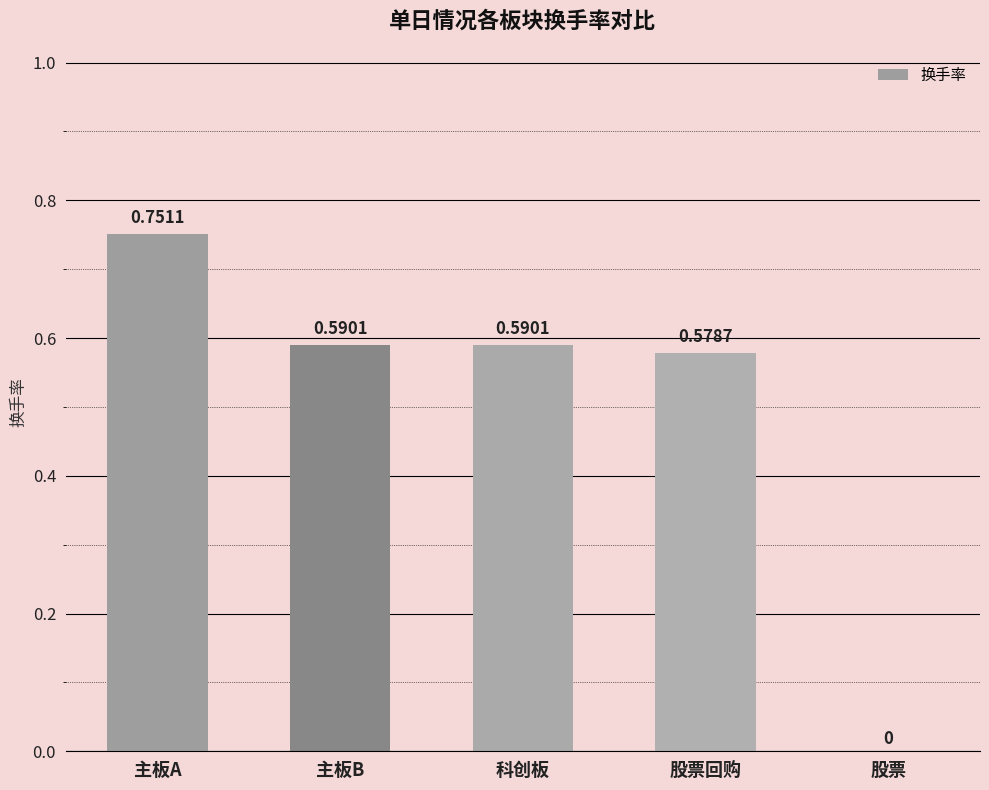

What is the change in value from 股票回购 to 股票?

-0.6